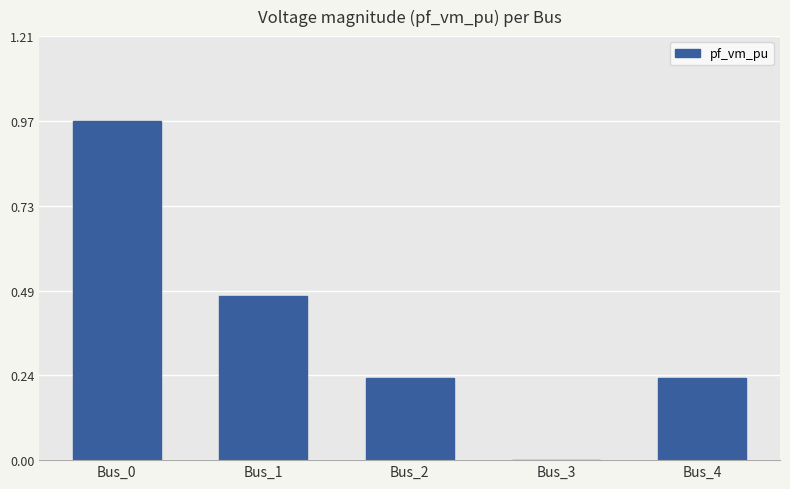

Is it true that the value at Bus_3 is 0.4?

False